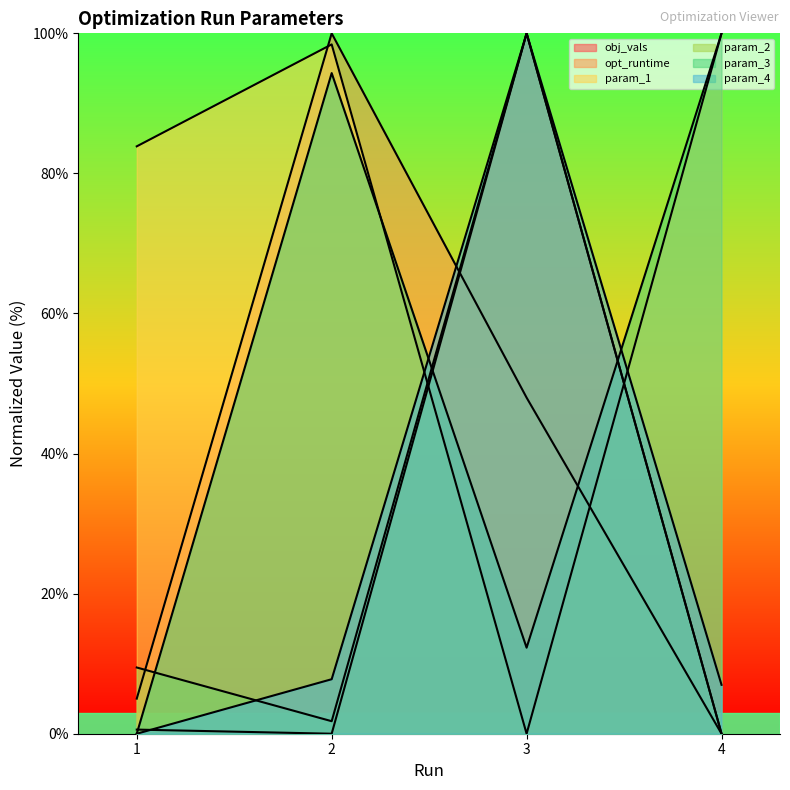

Count the number of data series in this chart.

6